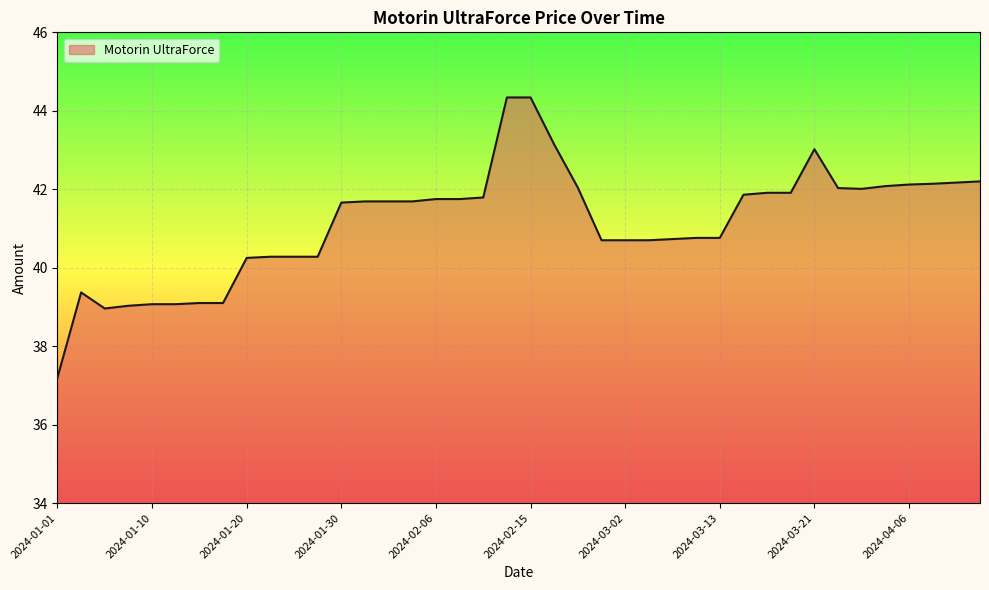

What is the greatest value displayed?

44.3